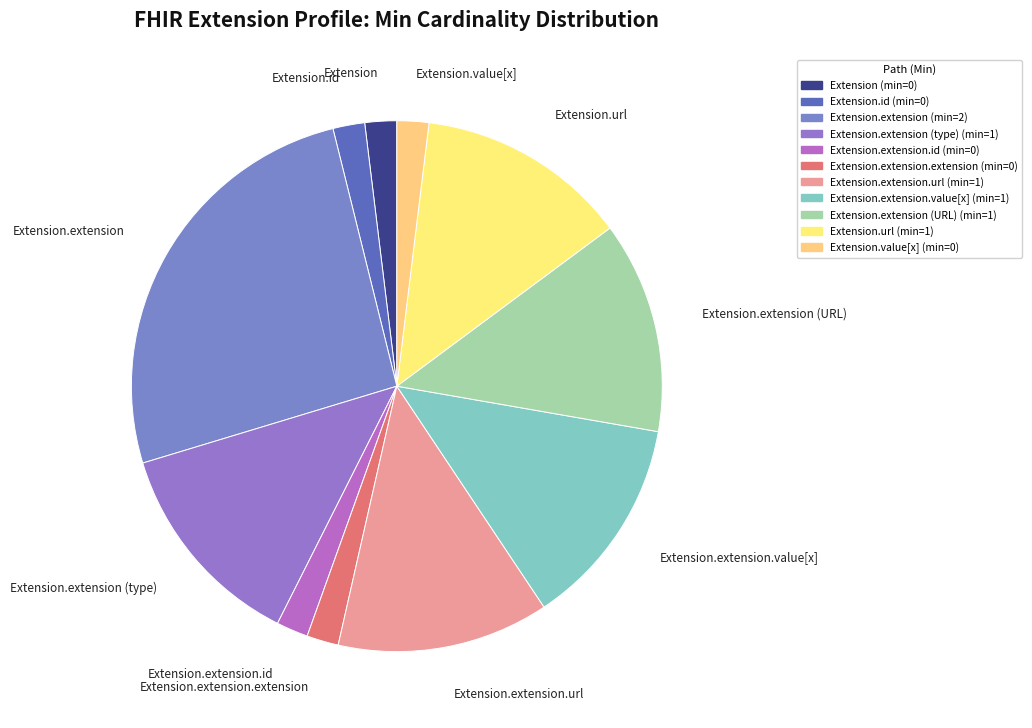

Which has a higher value, Extension.id or Extension.extension (URL)?

Extension.extension (URL)